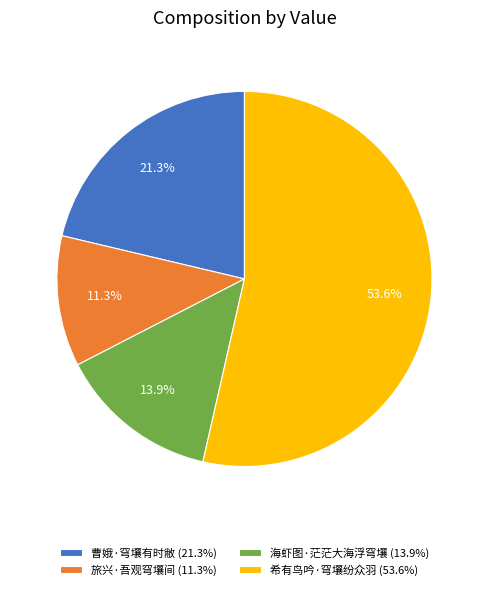

Which has a higher value, 旅兴·吾观穹壤间 (11.3%) or 海虾图·茫茫大海浮穹壤 (13.9%)?

海虾图·茫茫大海浮穹壤 (13.9%)